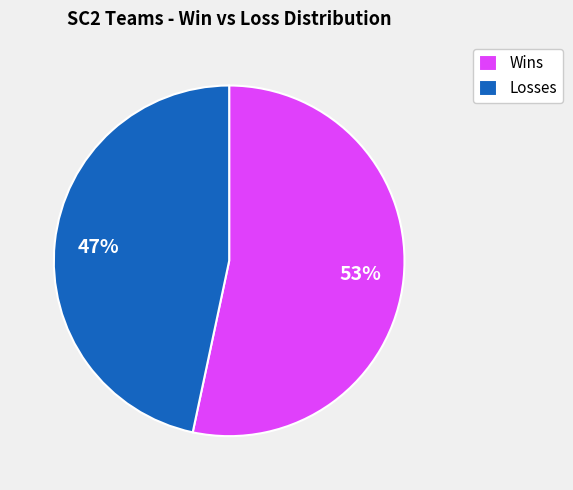

Rank the categories by value from lowest to highest.

Losses, Wins